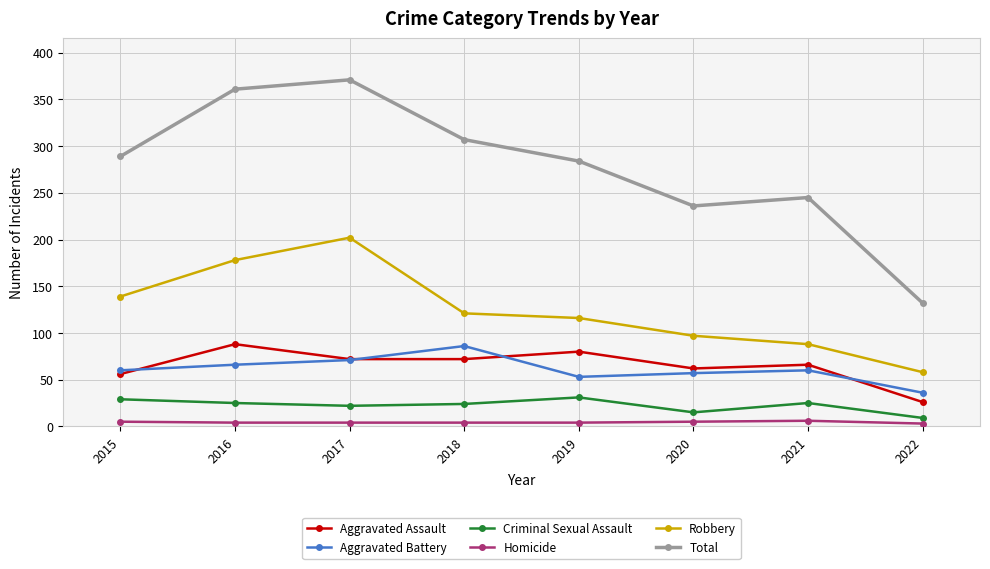

The Aggravated Battery series shows 21 at 2017. True or false?

False